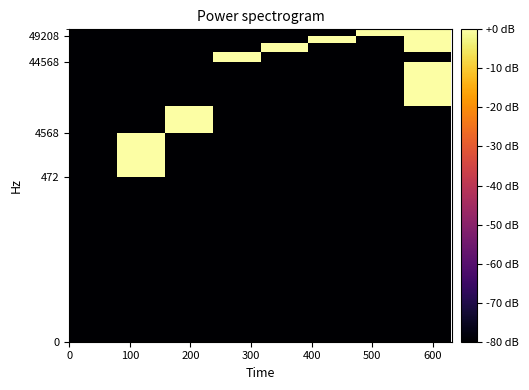

Count the number of categories in the chart.

8